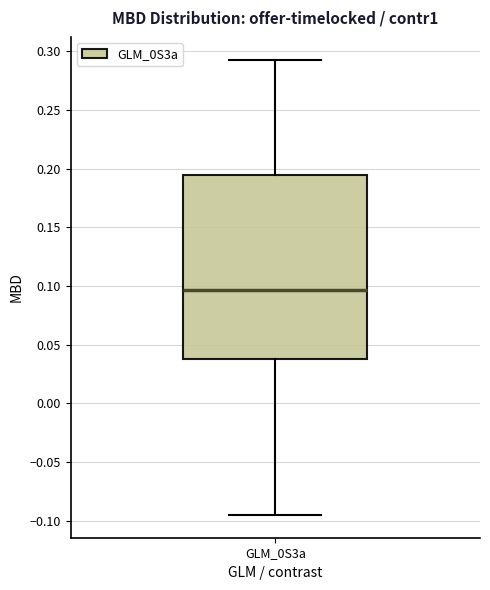

Where does the median line of the box for GLM_0S3a sit on the y-axis? The values are not printed on the chart, so give them approximately, as read against the axis.

0.095